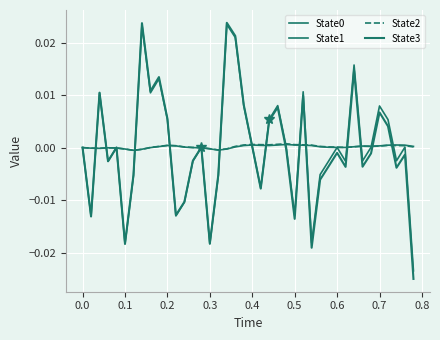

How many lines are shown in the chart?

4